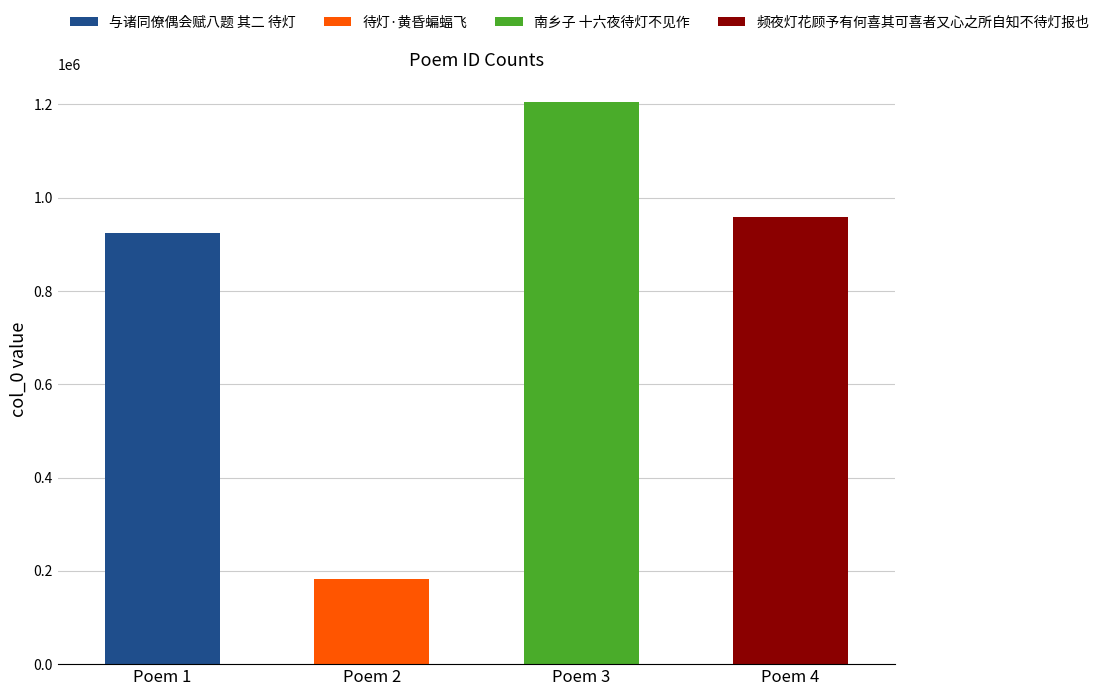

How many bars are there in total?

4